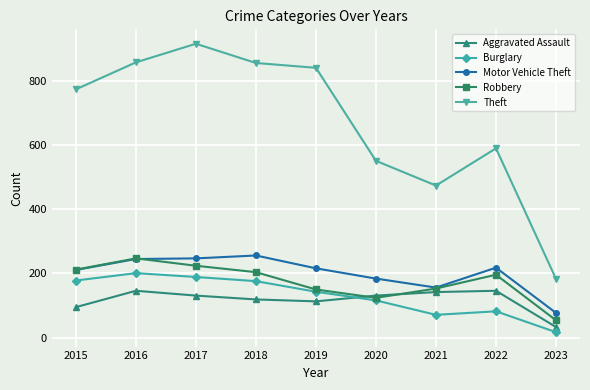

What is the total value across all series at 2018?

1611